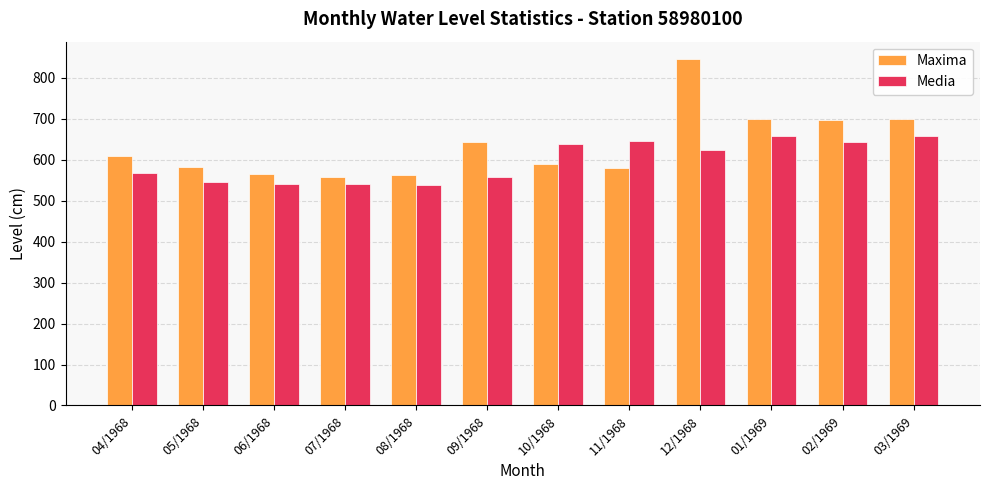

List the series in order of their peak value, highest first.

Maxima, Media